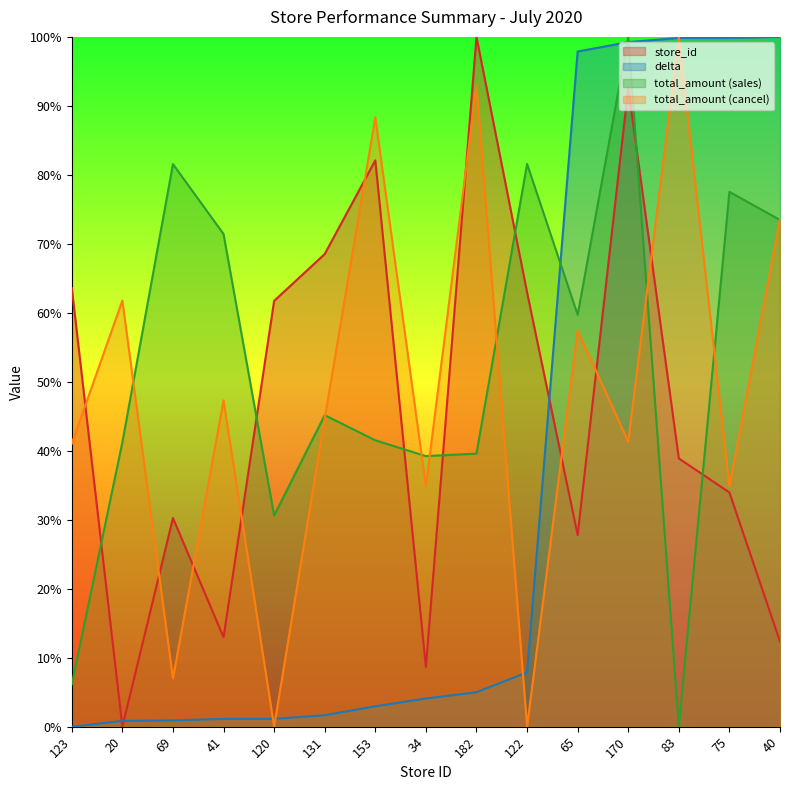

Is it true that store_id equals 8.6 at 34?

True